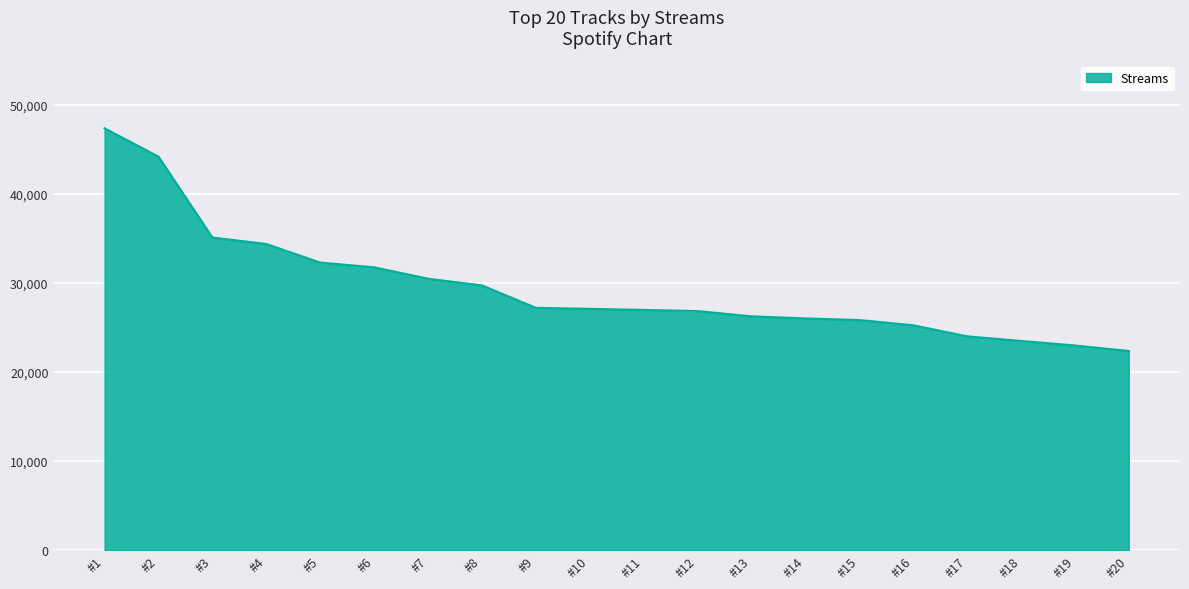

Approximately how many times larger is the value at #15 compared to #7?

0.8